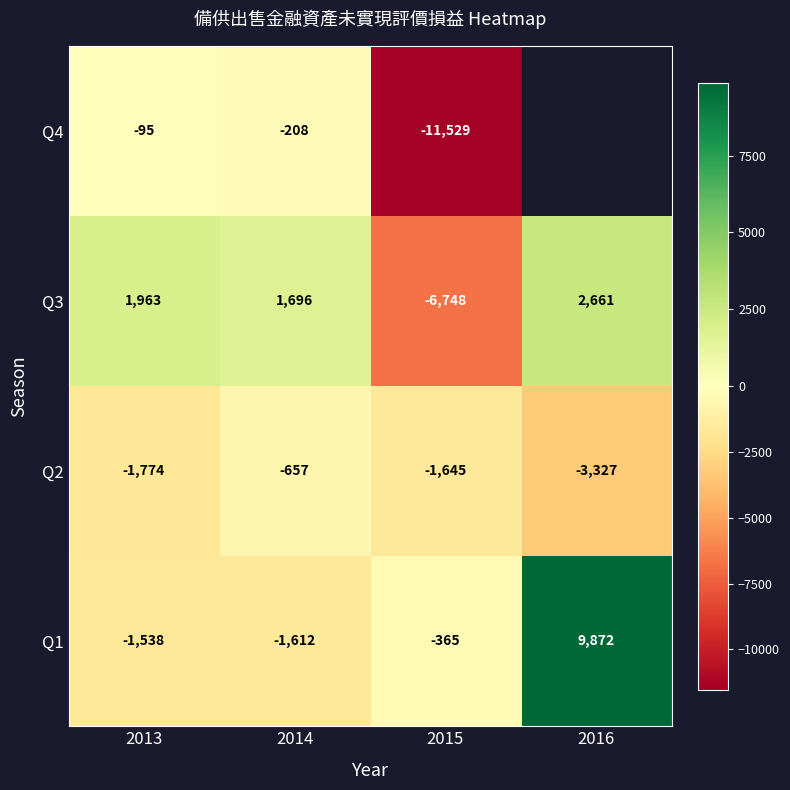

The value of Q1 at 2015 is -599.1. True or false?

False